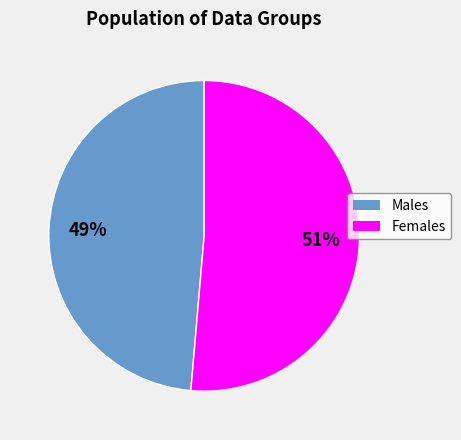

Is there a majority slice in this chart?

Yes